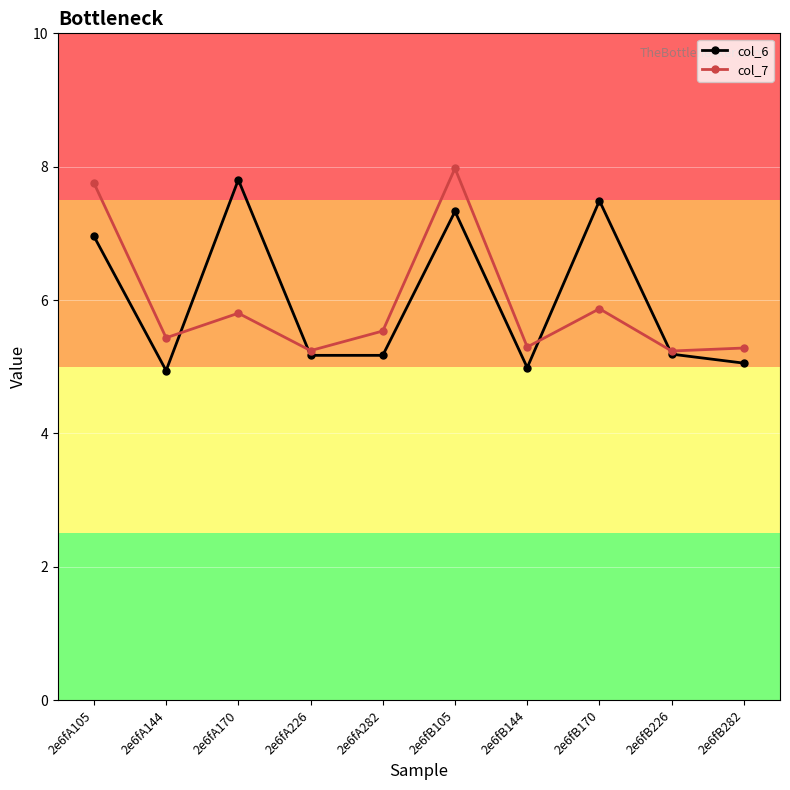

What is the spread (max minus min) of values at 2e6fA105?

0.8